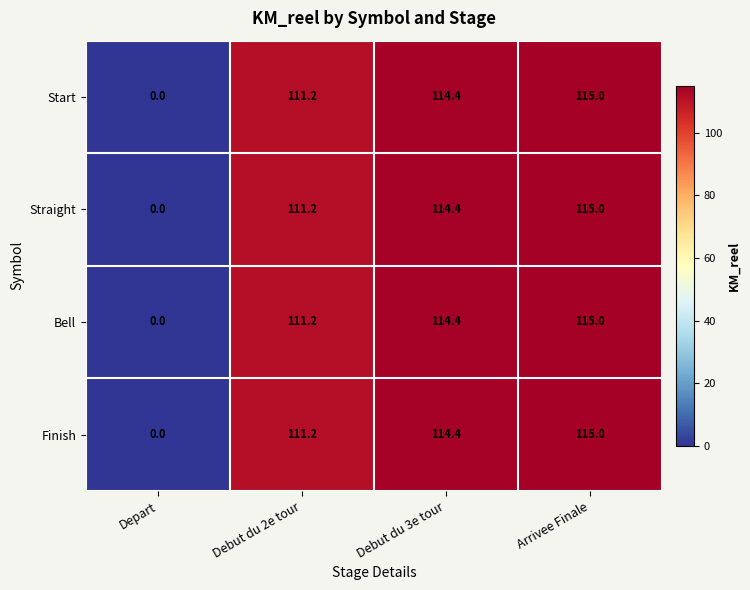

Count the number of categories in the chart.

4